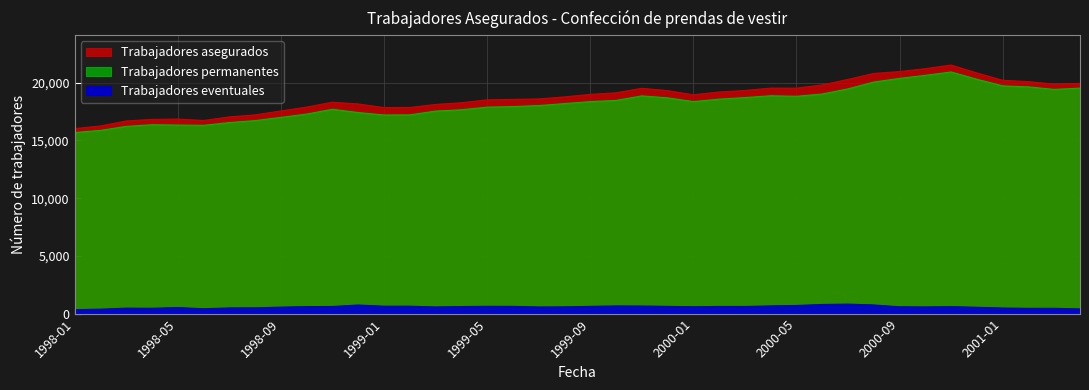

The Trabajadores permanentes series shows 3680 at 1999-01. True or false?

False